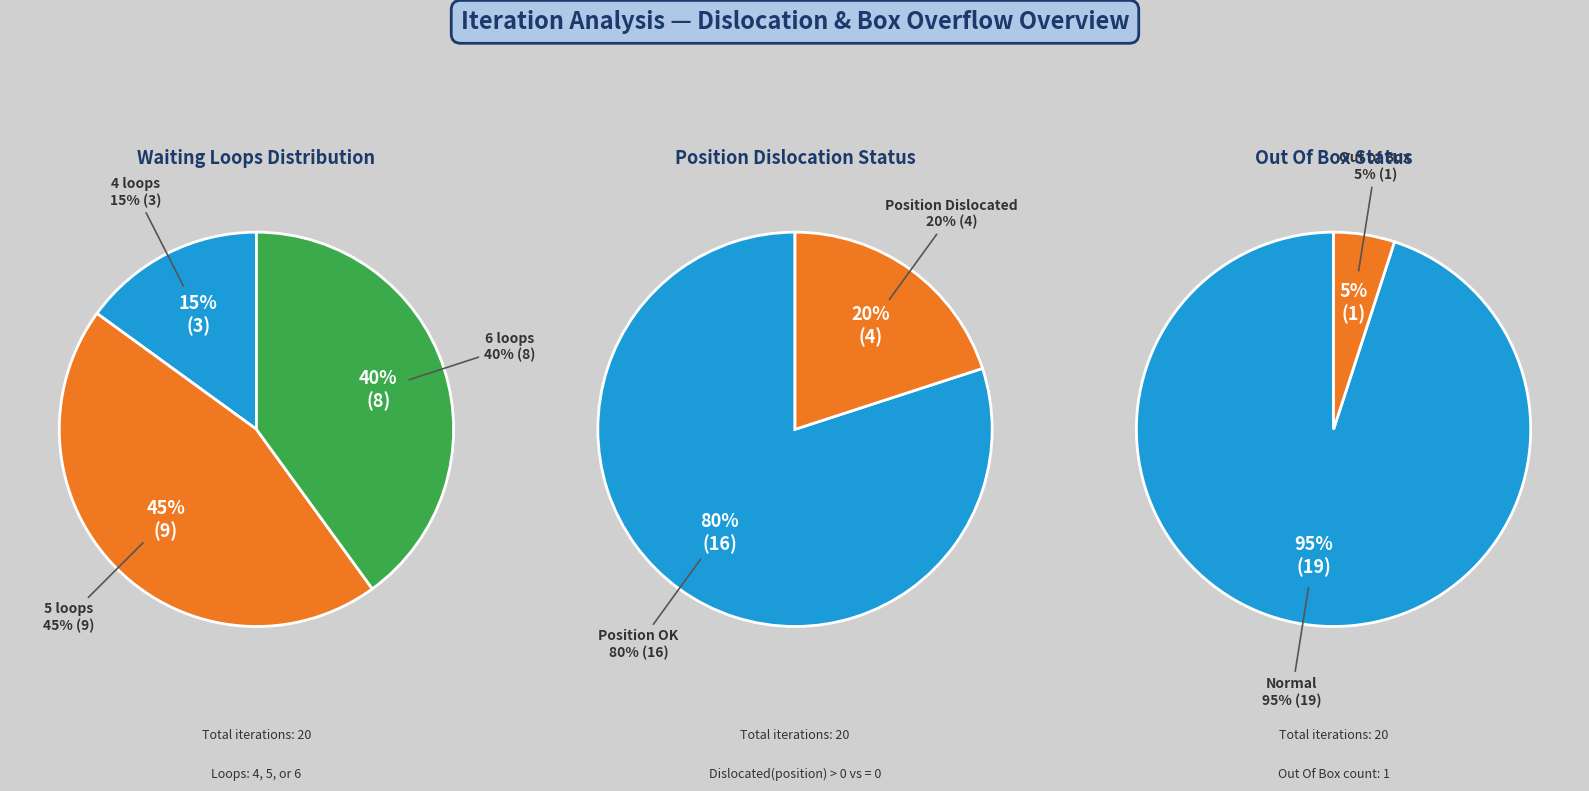

Does 9 account for over 50% of the chart?

No